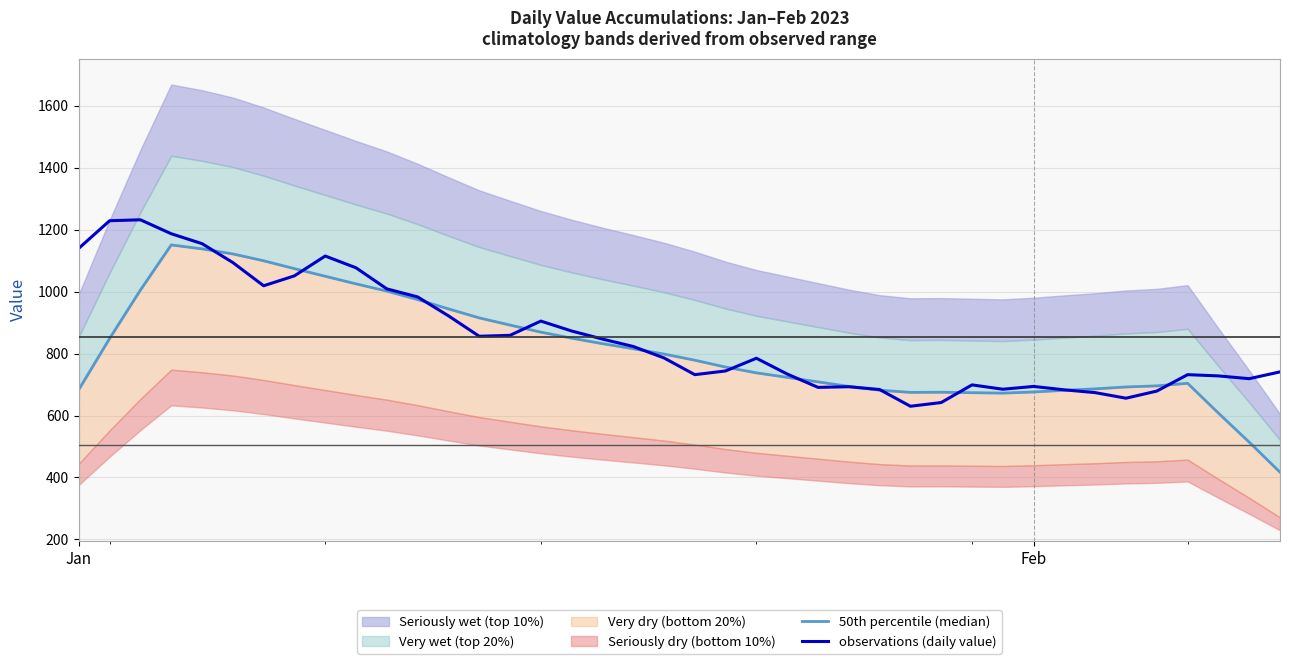

What is the highest value of the observations (daily value) series?

1232